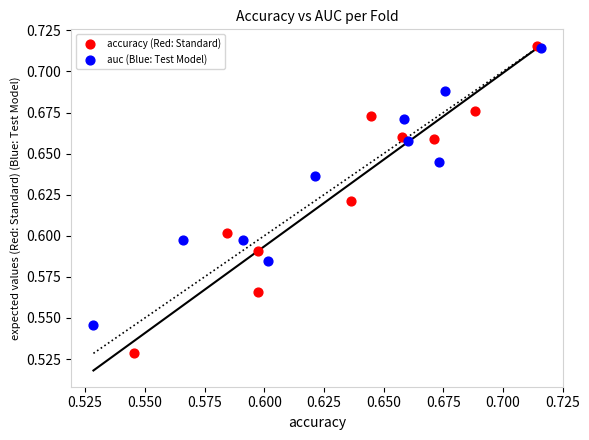

Which series has the widest spread of Y values?

accuracy (Red: Standard)